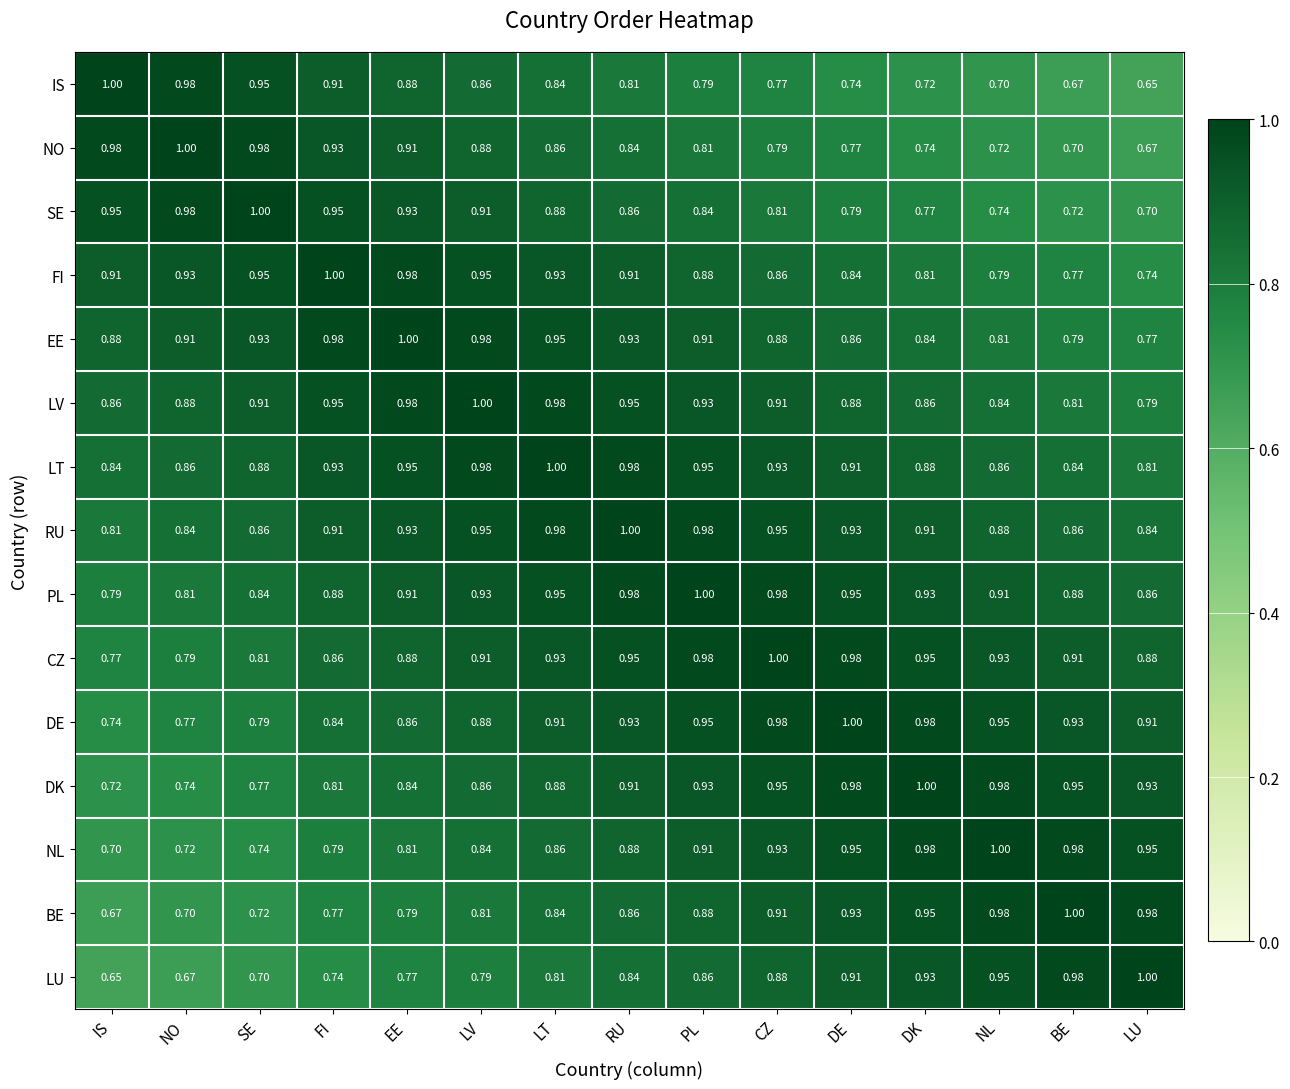

What is the maximum value shown in the chart?

1.0